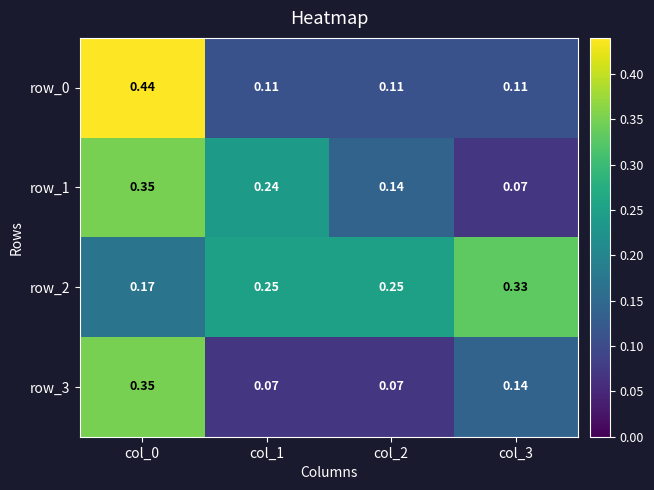

Which series has the largest range (max minus min)?

row_0